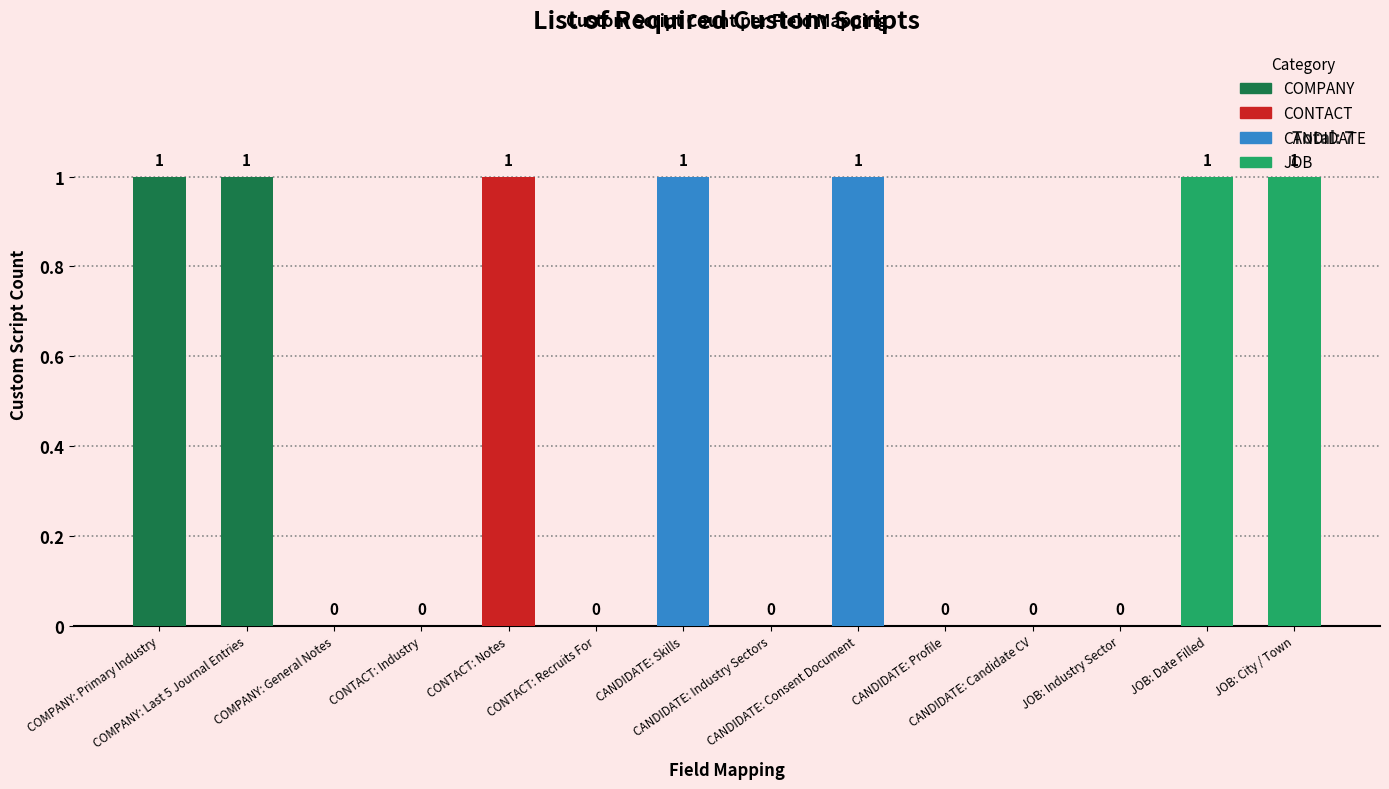

How many values are between 0 and 1?

14